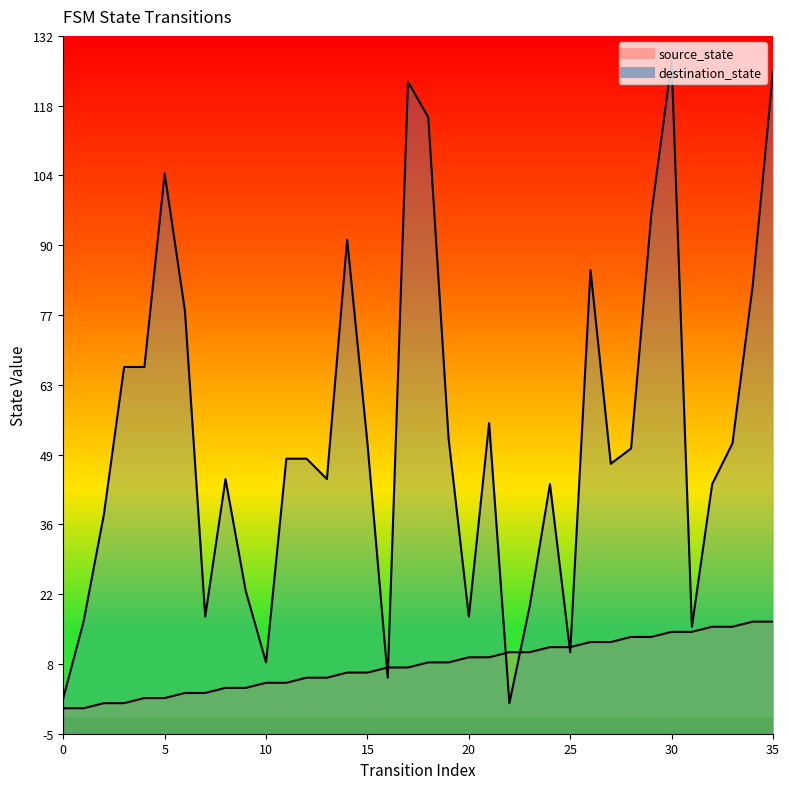

At which category does destination_state reach its first local valley?

7